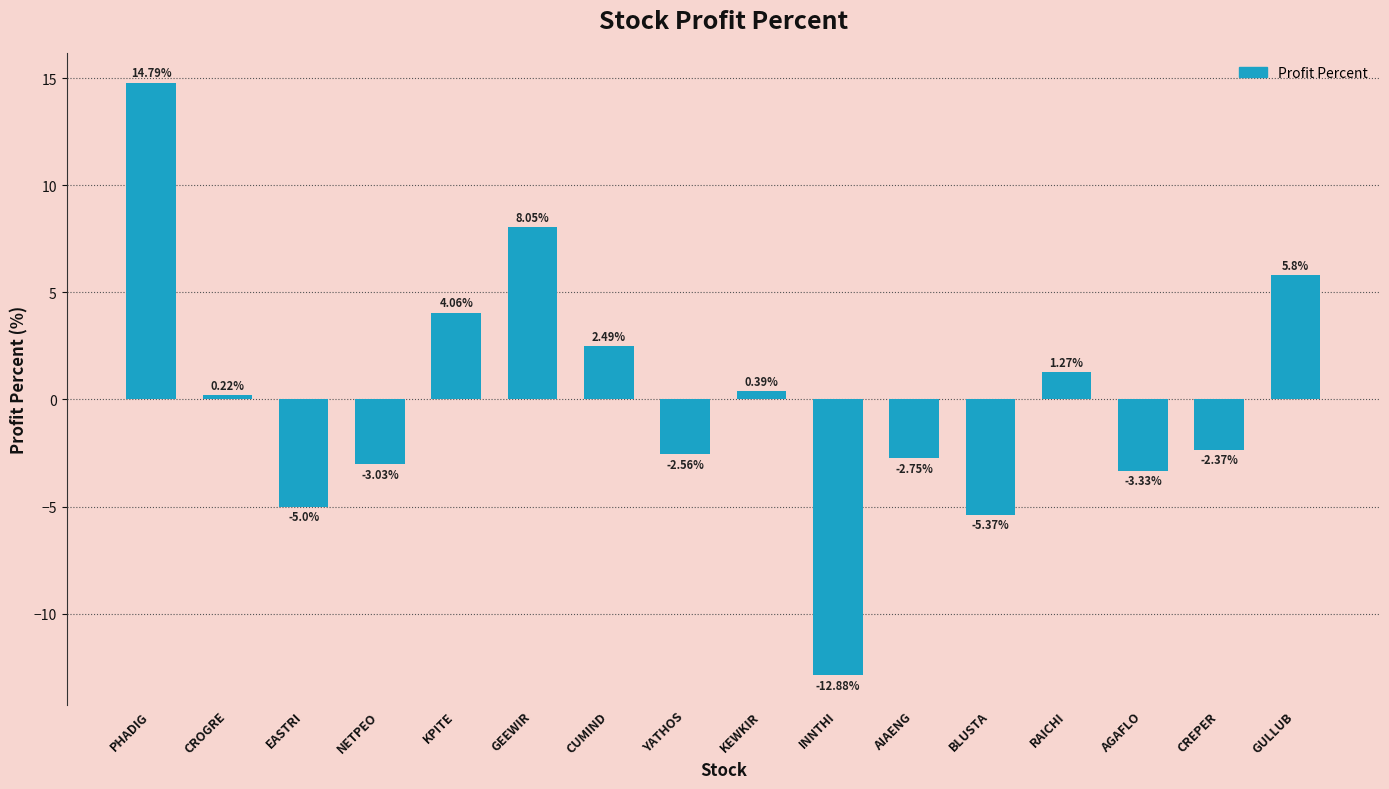

What is the maximum value shown in the chart?

14.8